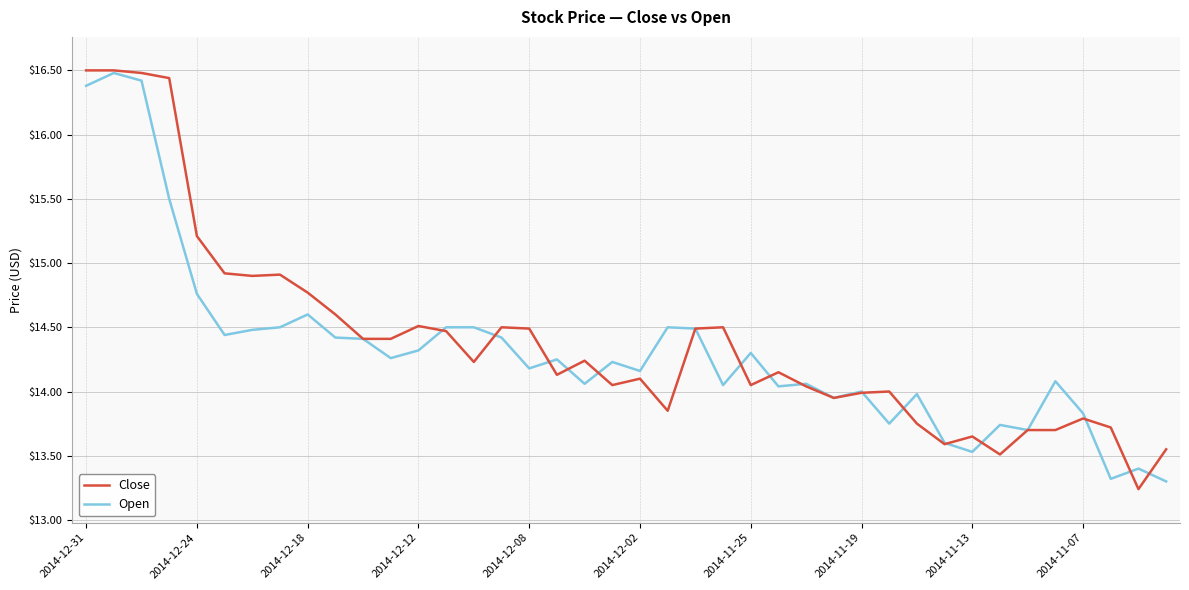

What is the maximum value for Close?

16.5